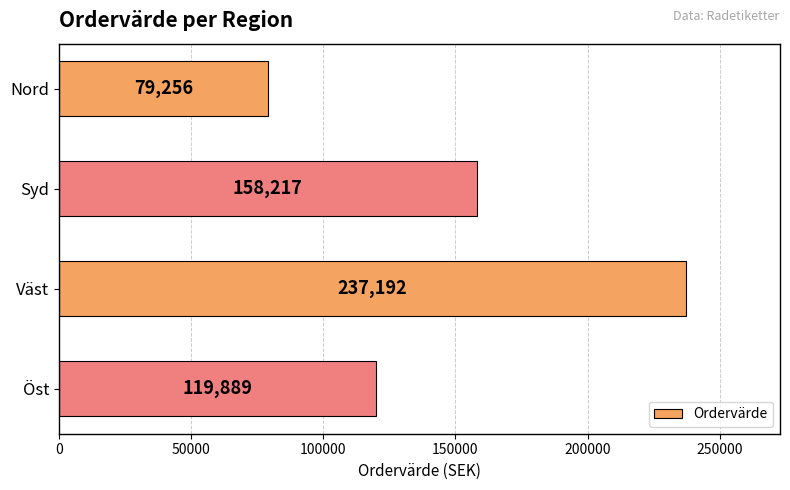

Between Öst and Syd, which is larger?

Syd